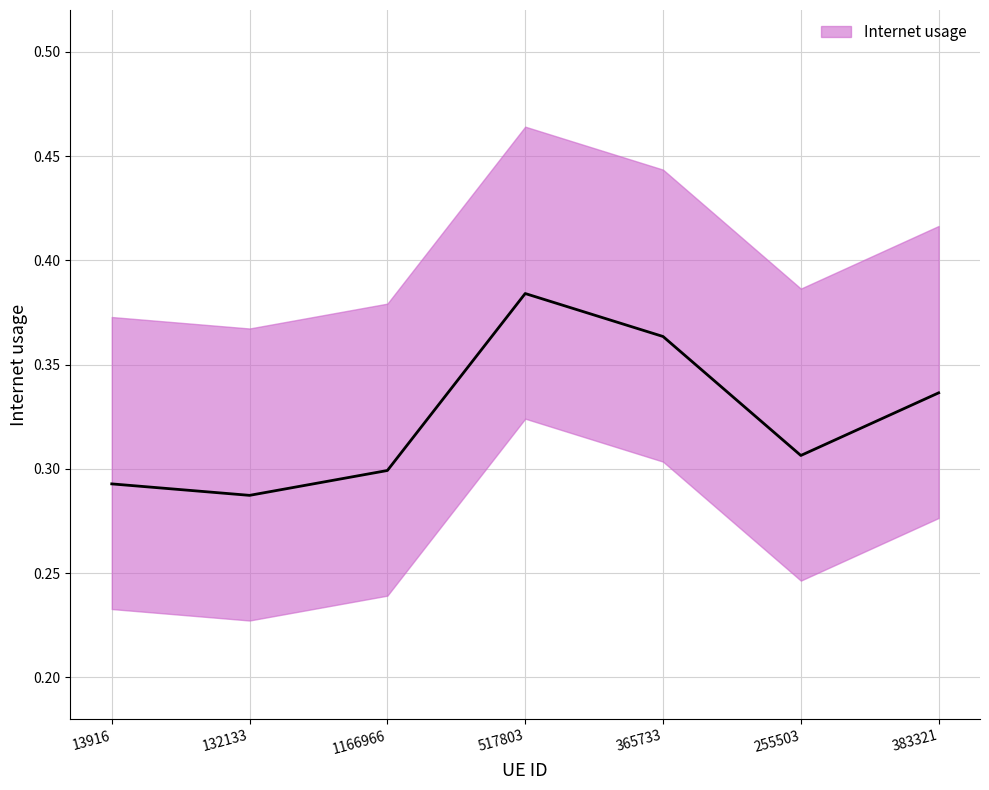

Rank the categories by value from highest to lowest.

517803, 365733, 383321, 255503, 1166966, 13916, 132133